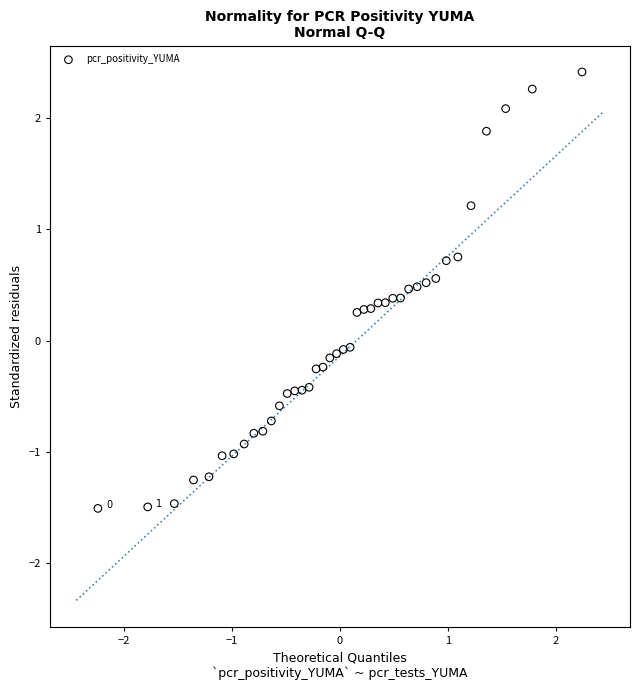

What is the range of Y values (max minus min)?

3.9